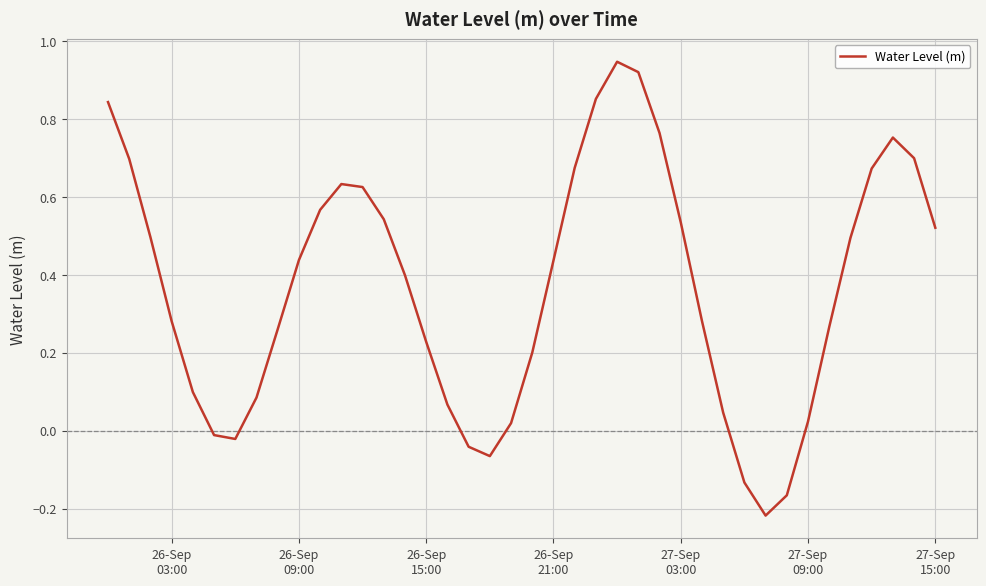

What is the difference between the maximum and minimum values?

1.2